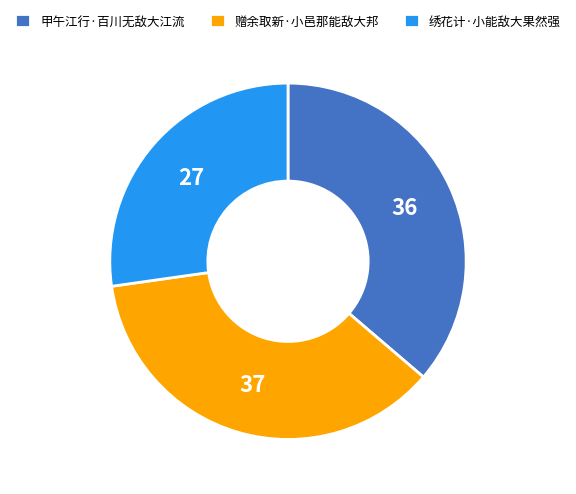

Is the sum of 甲午江行·百川无敌大江流 and 赠余取新·小邑那能敌大邦 greater than half?

Yes